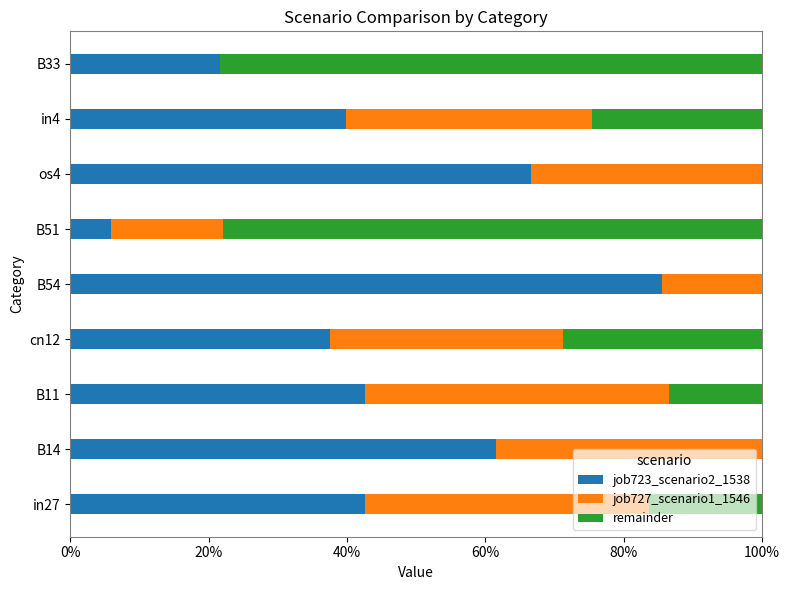

Rank the series by their average value, from highest to lowest.

job723_scenario2_1538, job727_scenario1_1546, remainder